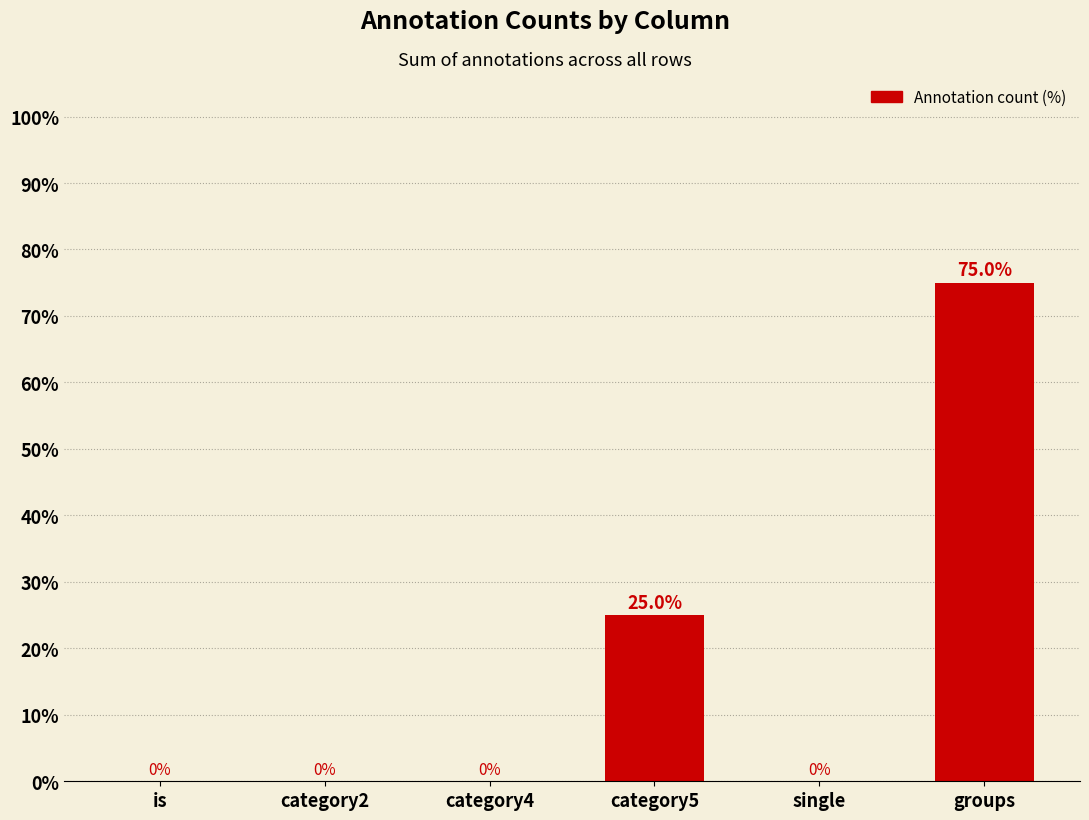

How many data points does each series have?

6